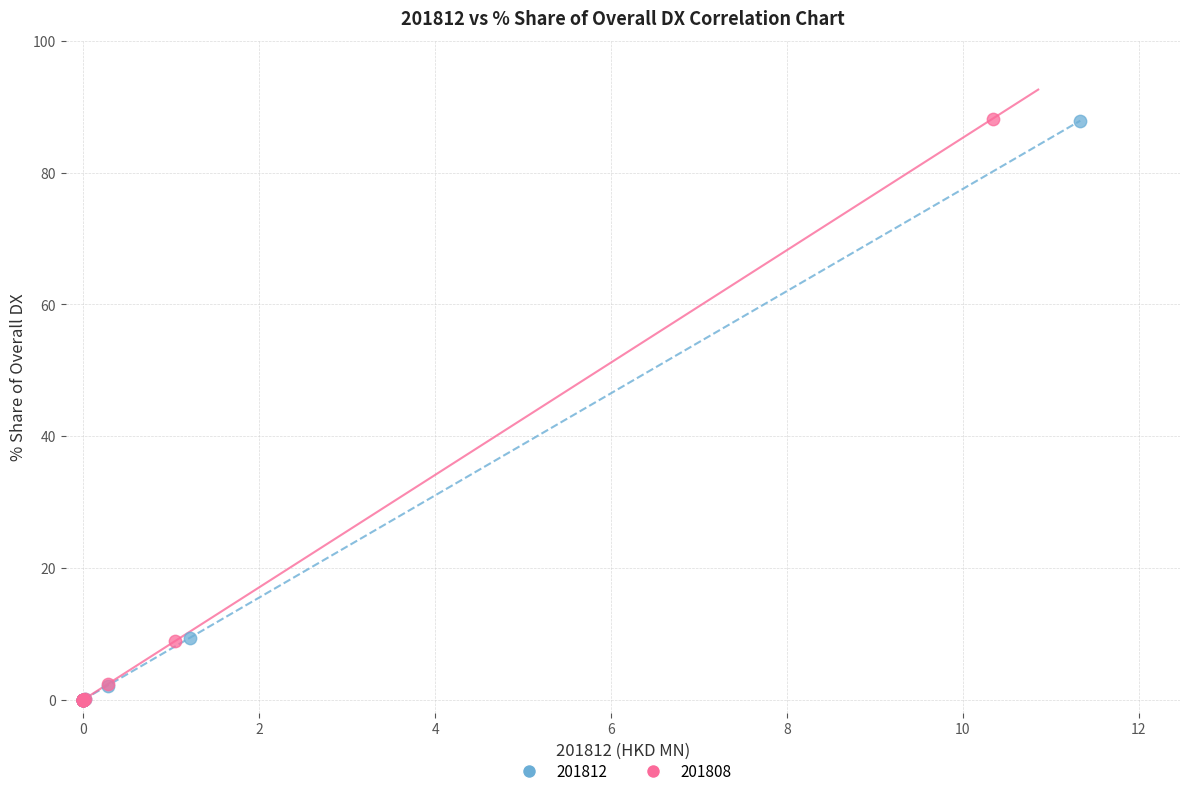

What are all the series names shown in the legend?

201812, 201808